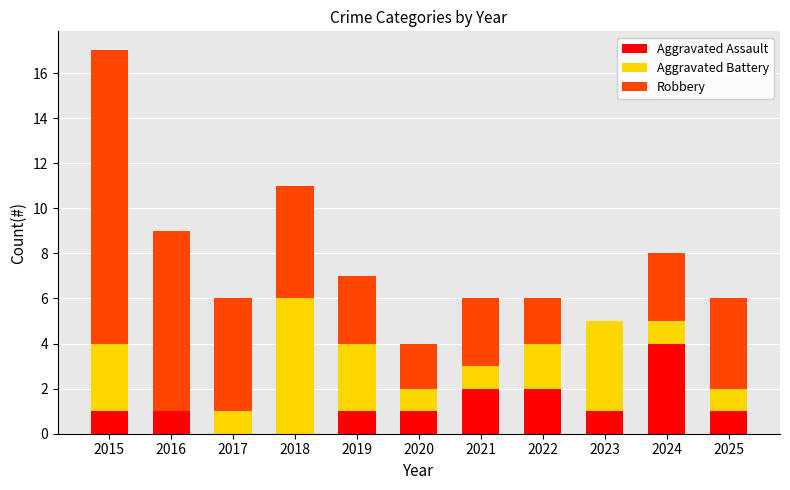

Which category has the highest value in the Aggravated Assault series?

2024